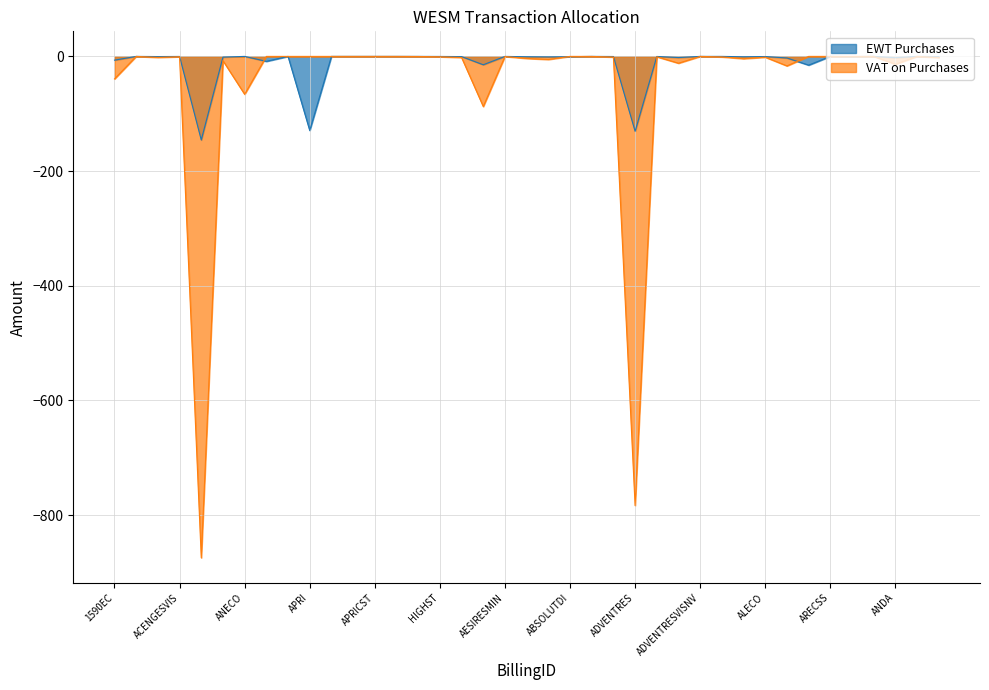

What is the label of the 18th point from the right?

ABSOLUTDI